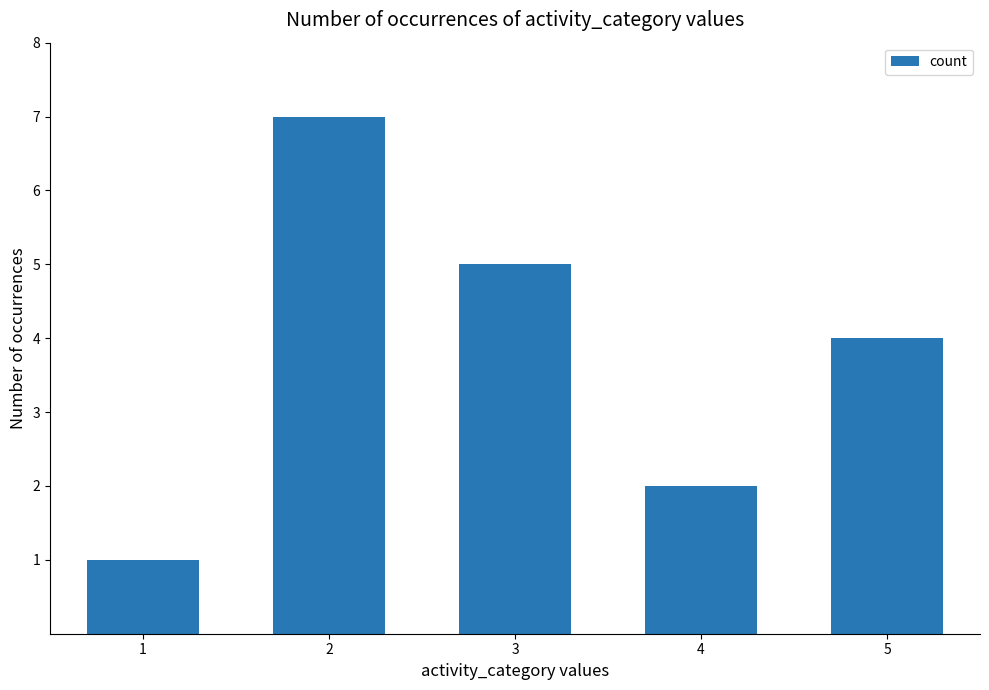

The value at 5 is 6. True or false?

False